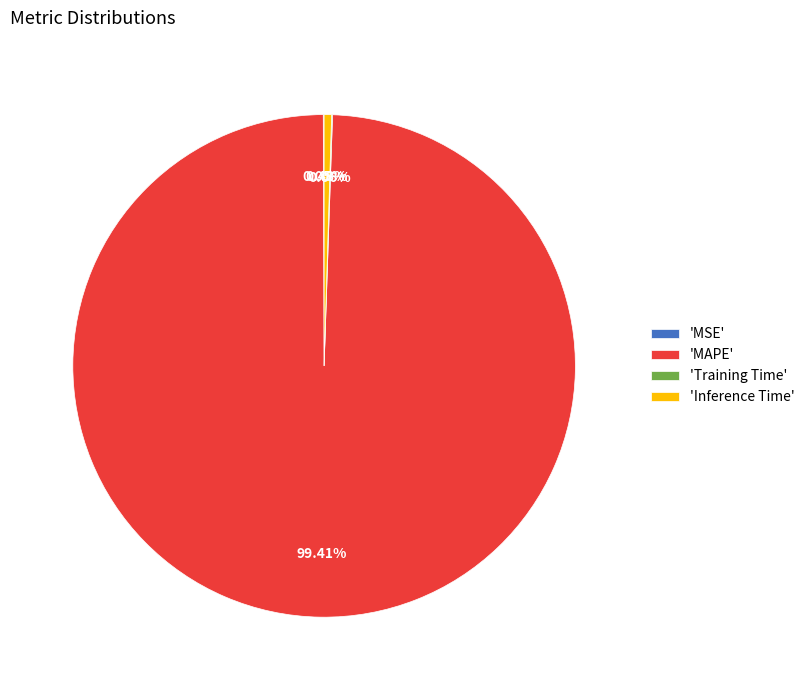

What is the largest slice in the pie chart?

'MAPE'